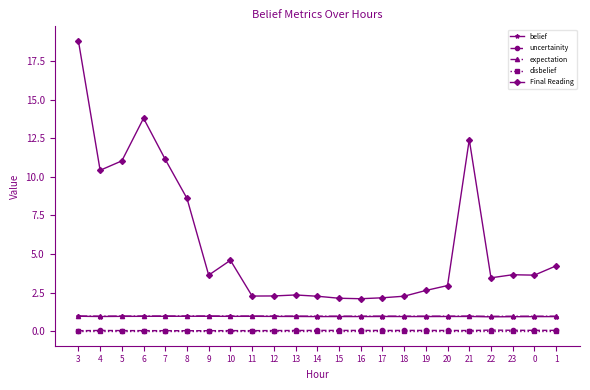

How many lines are shown in the chart?

5